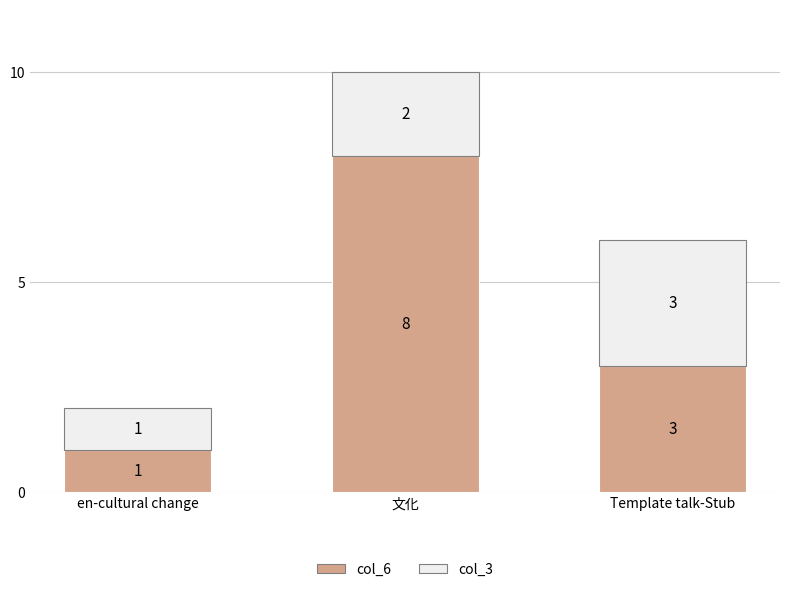

Reading right to left, transcribe the values for col_6.

3	8	1